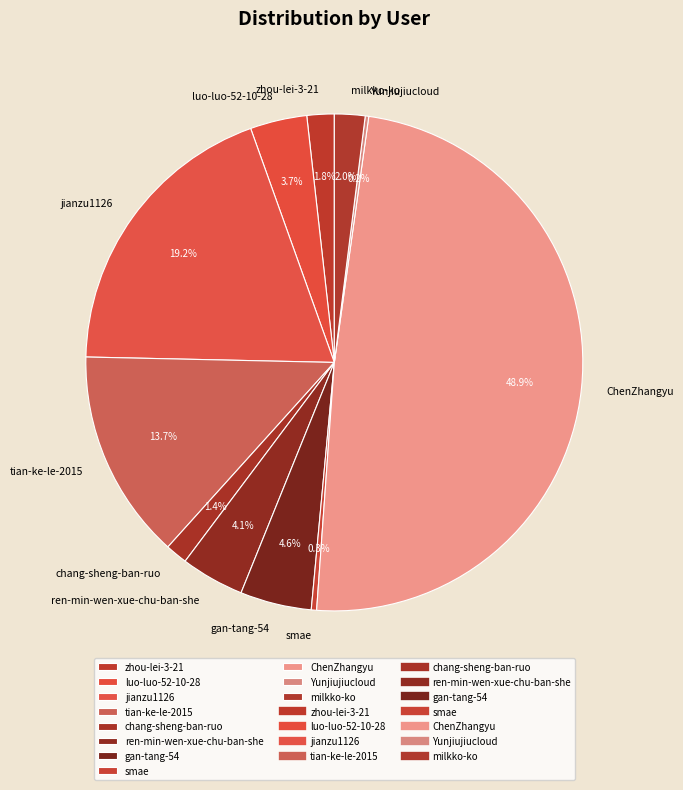

To the nearest percent, what is the difference between the largest and smallest slice percentages?

49%